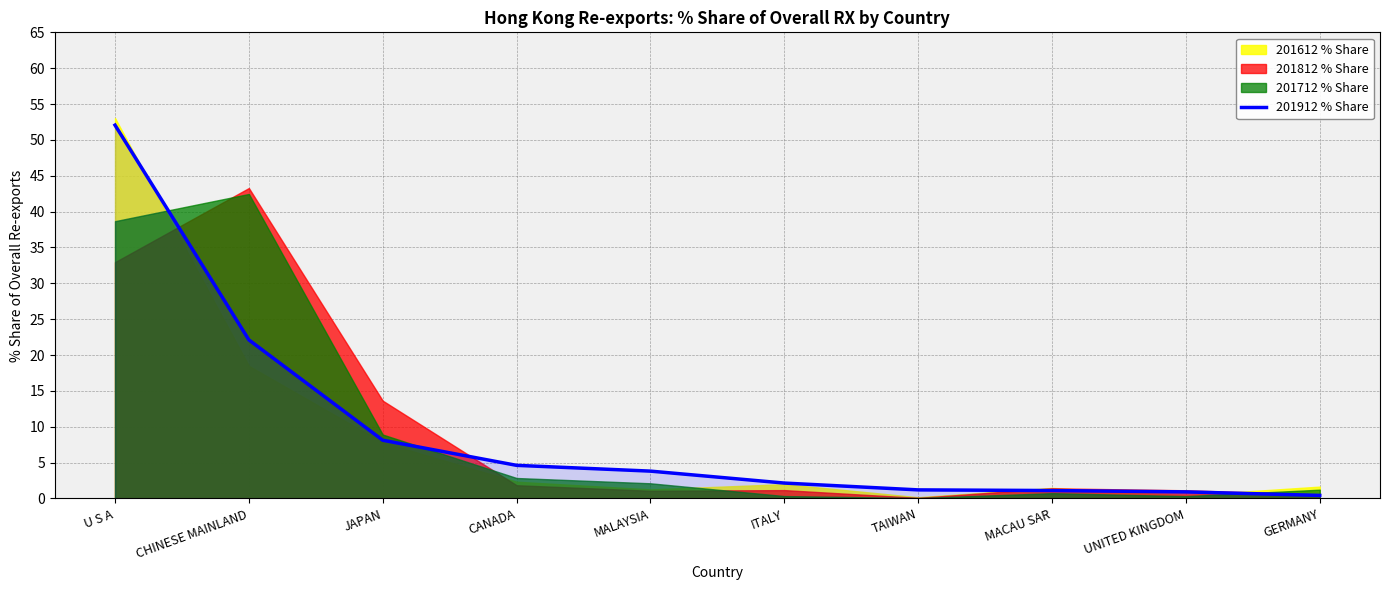

What is the ratio of the value at CANADA to the value at MACAU SAR?

4.2